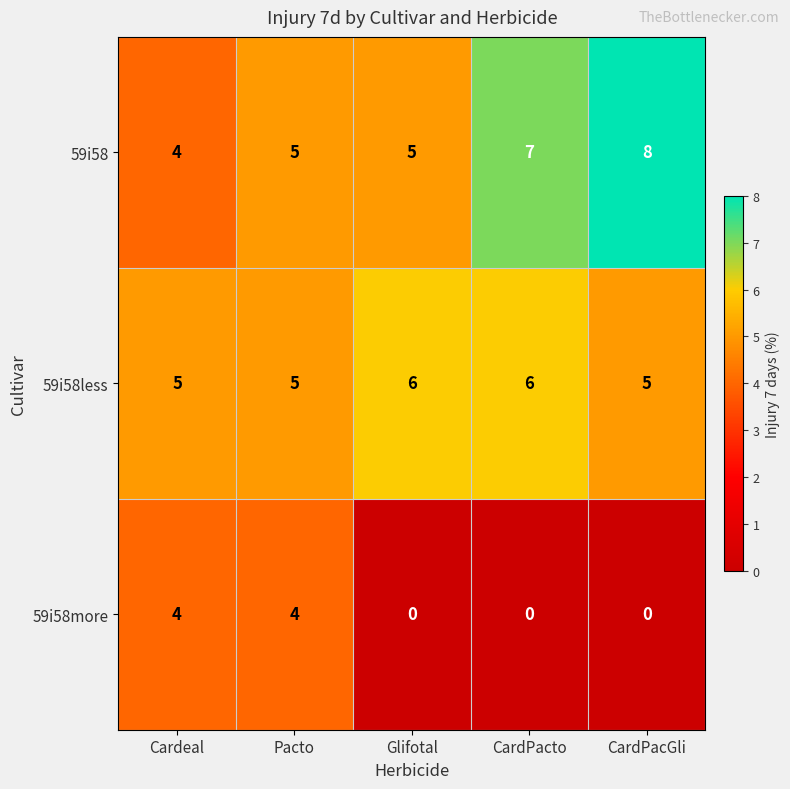

Count the number of data series in this chart.

3